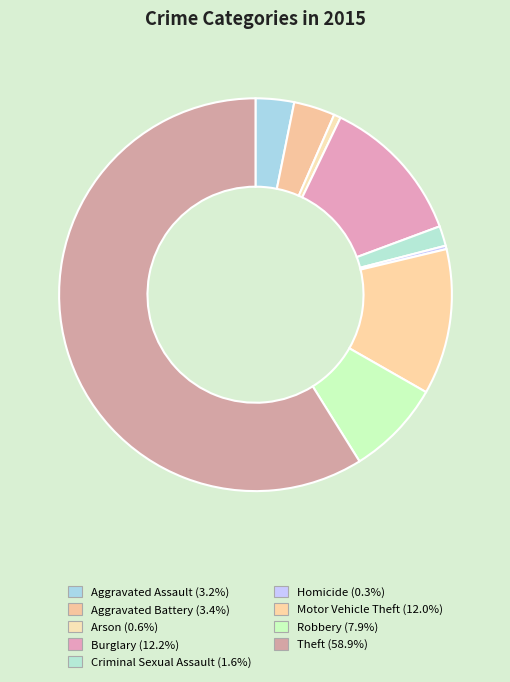

How many segments does this pie chart have?

9